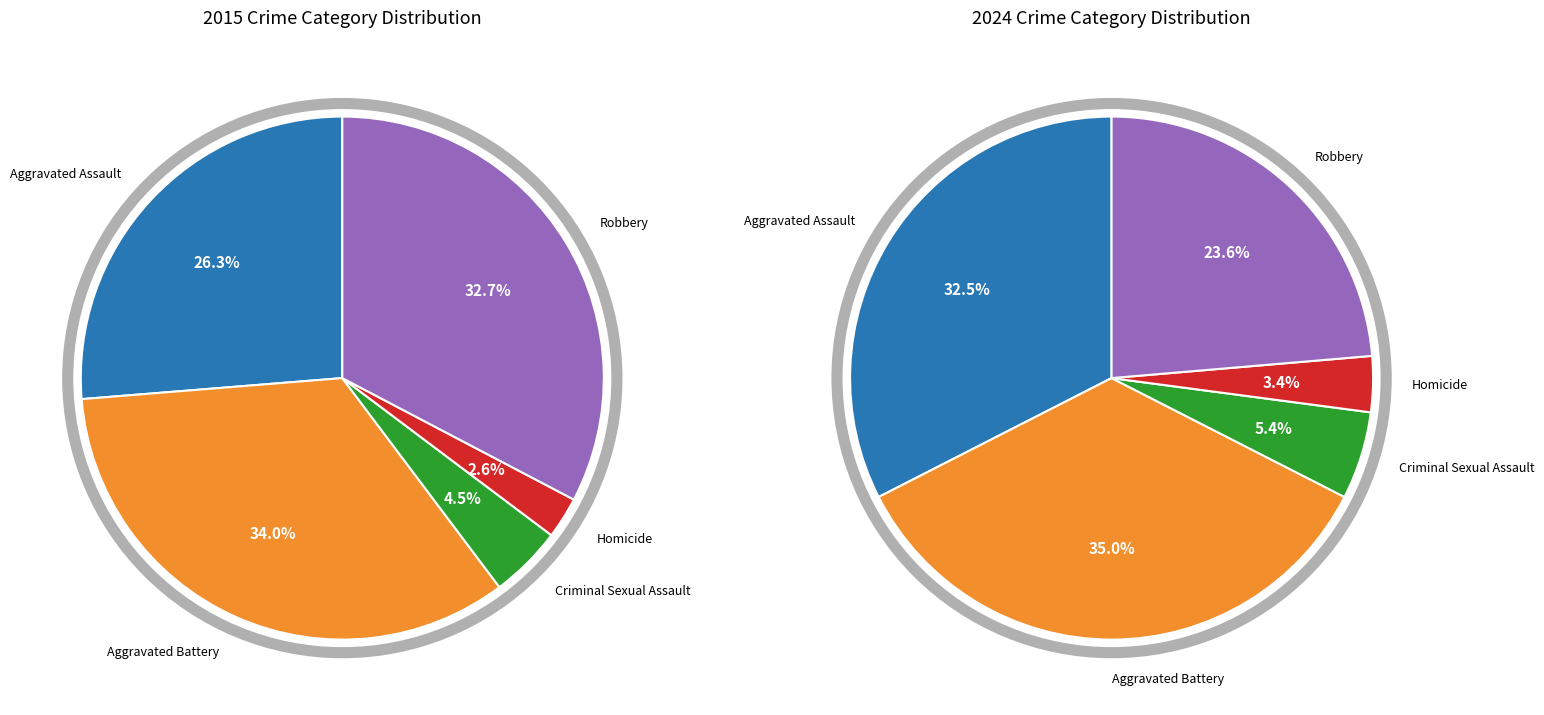

Combined, what portion of the pie is Robbery and Aggravated Battery?

66.7%